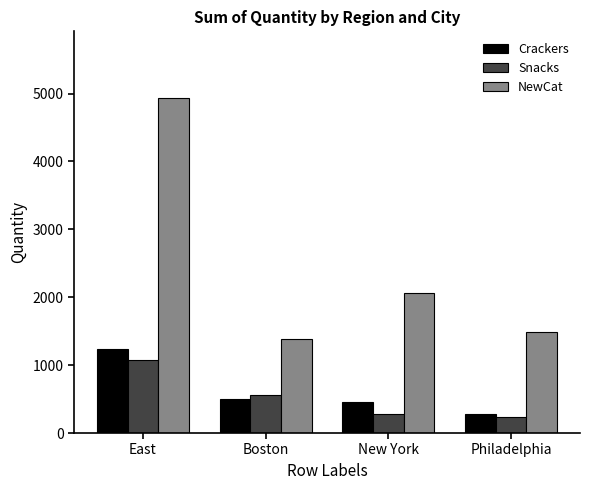

Which series has the widest spread of values?

NewCat